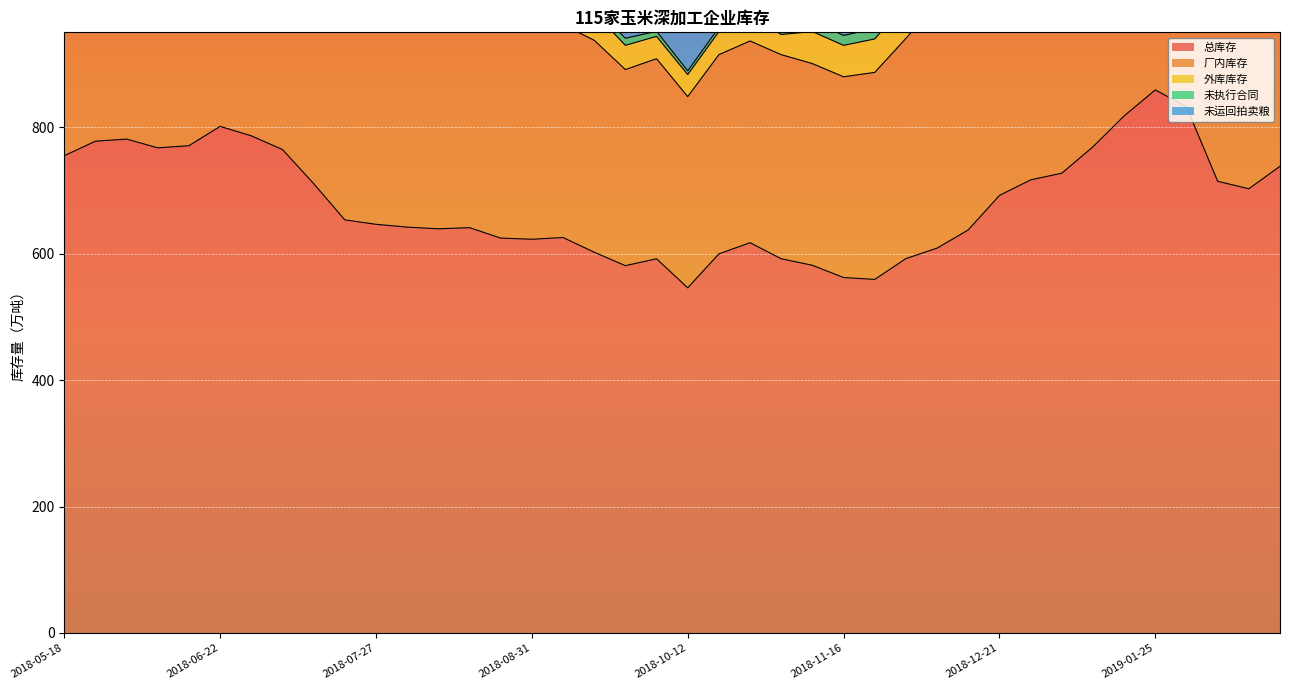

What is the sum of the 未执行合同 values at 2018-06-01 and 2018-11-23?

49.3